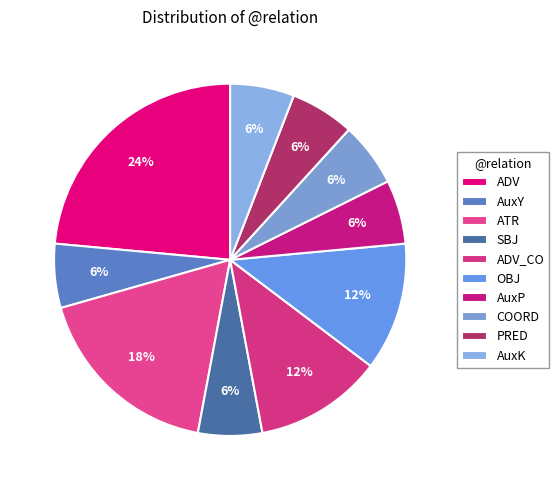

To the nearest percent, what portion does AuxK represent?

6%